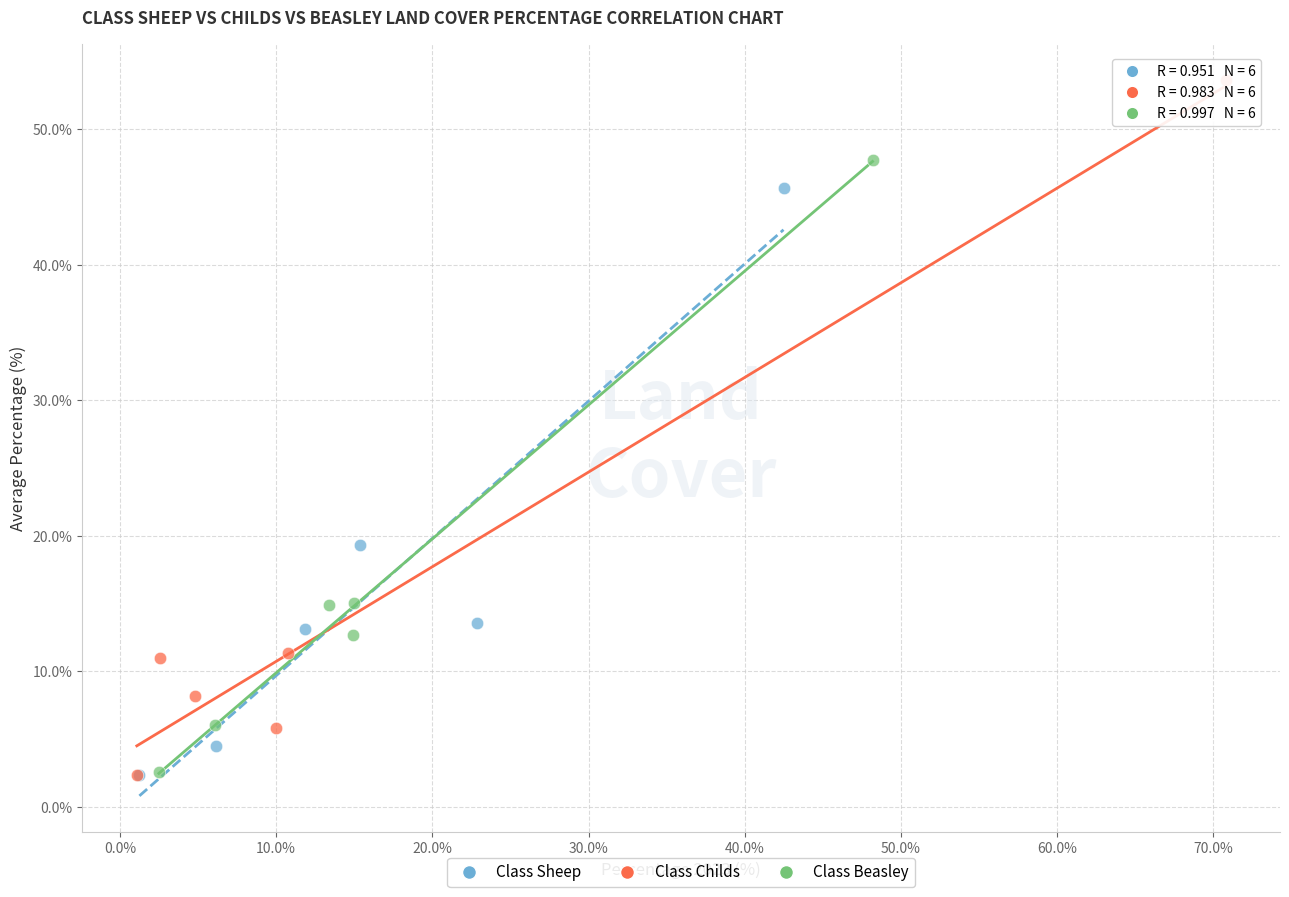

Which series has the largest Y range (max minus min)?

Class Childs